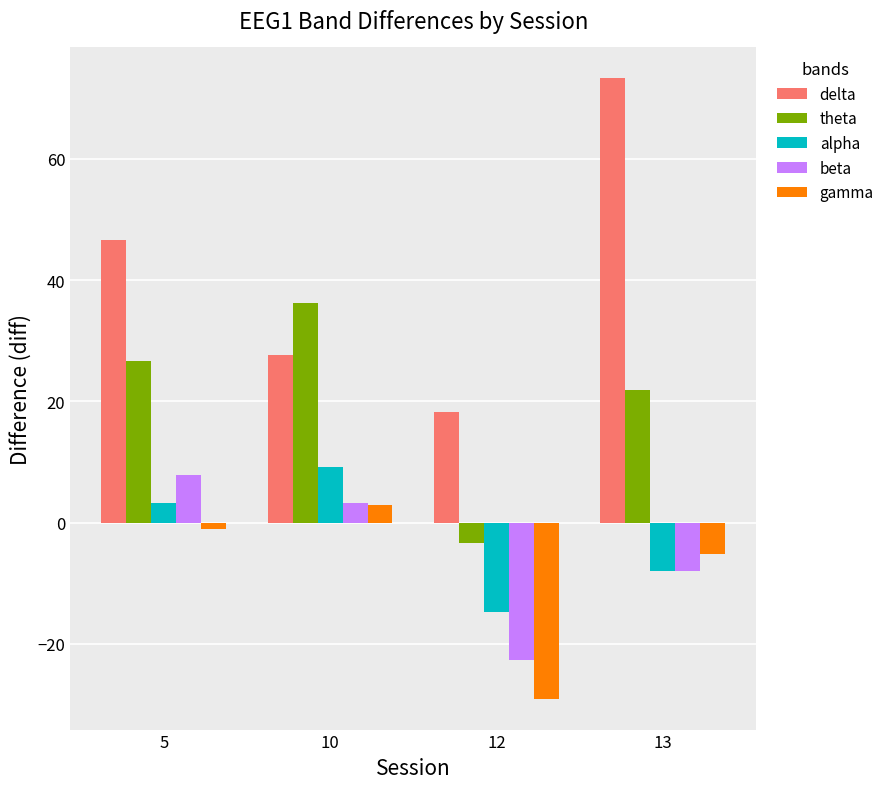

What is the sum of the beta values at 10 and 5?

11.1